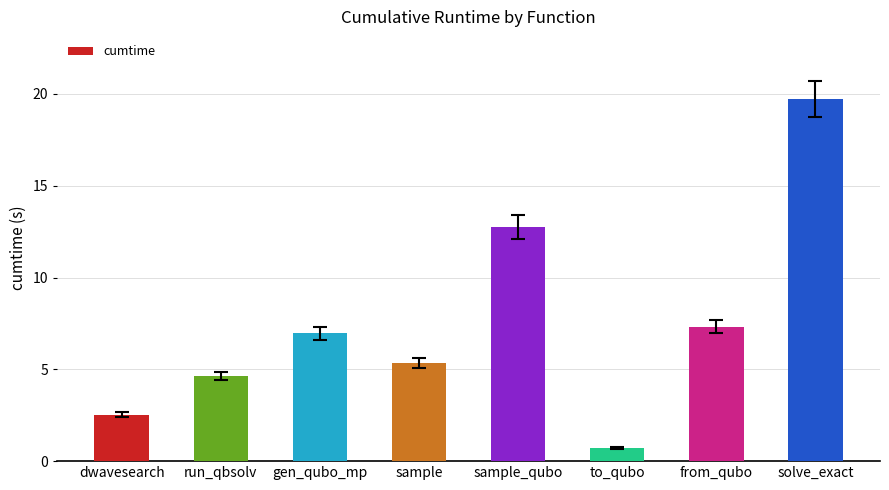

Where does the data first go above 6?

gen_qubo_mp